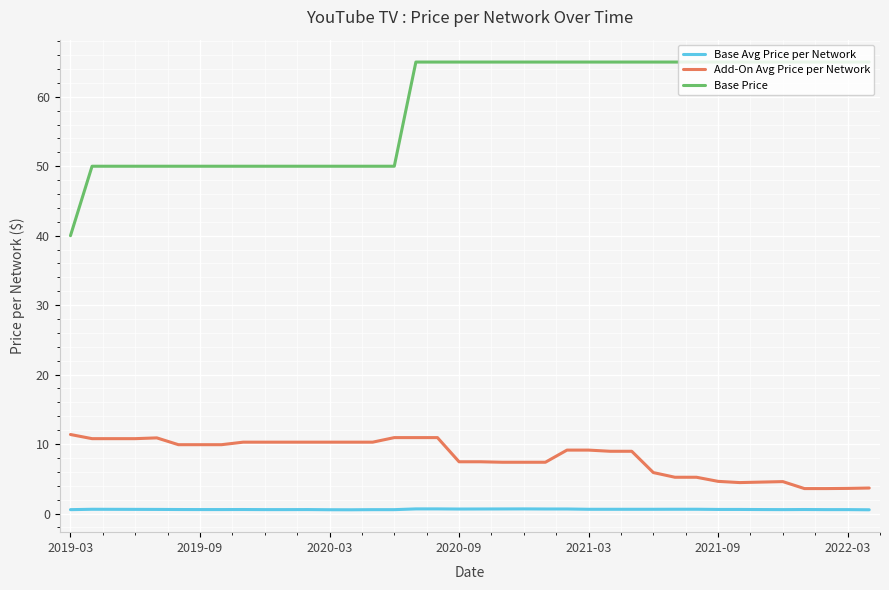

How many distinct data groups are displayed?

3